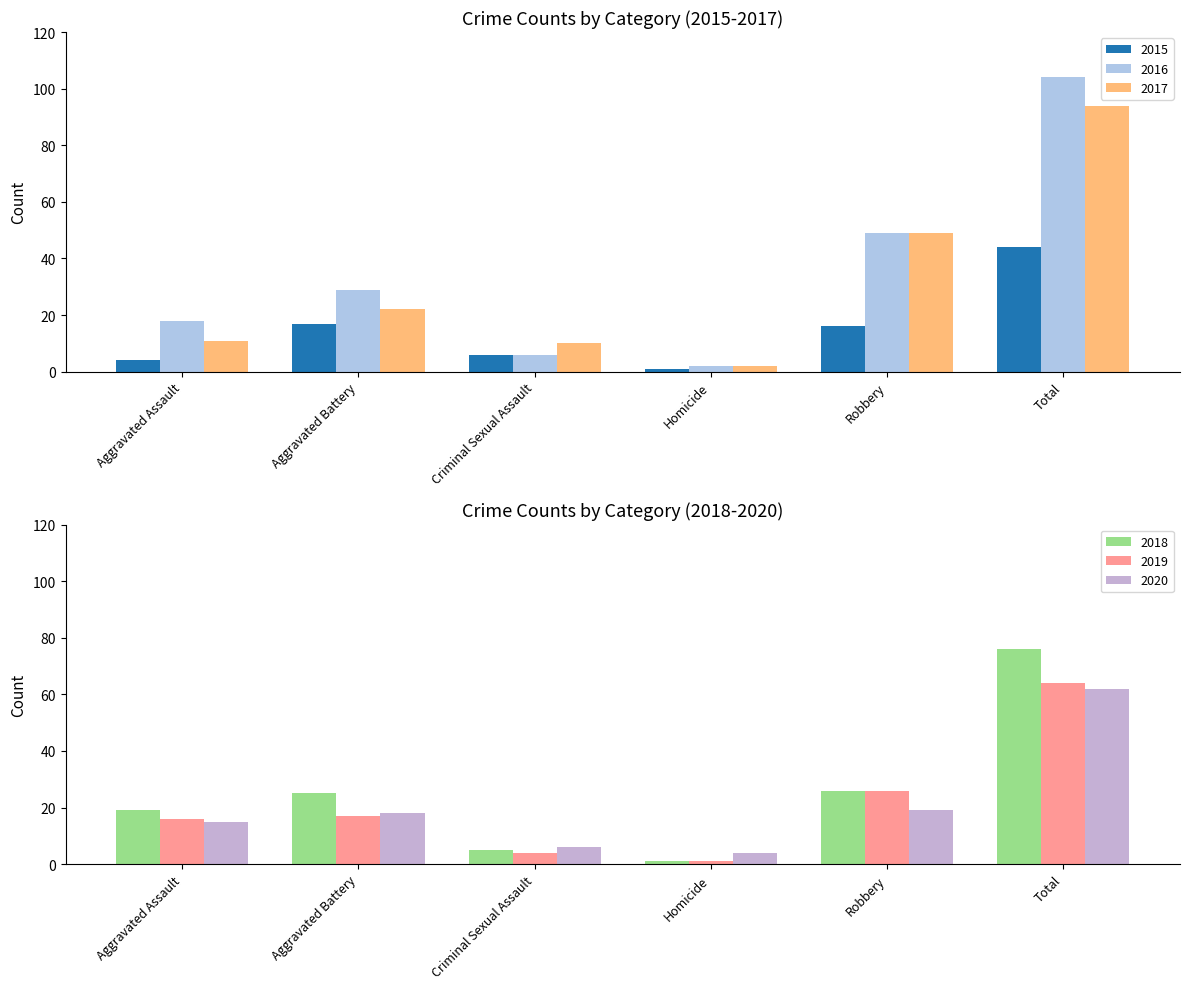

Which series changed the most between Criminal Sexual Assault and Robbery?

2016